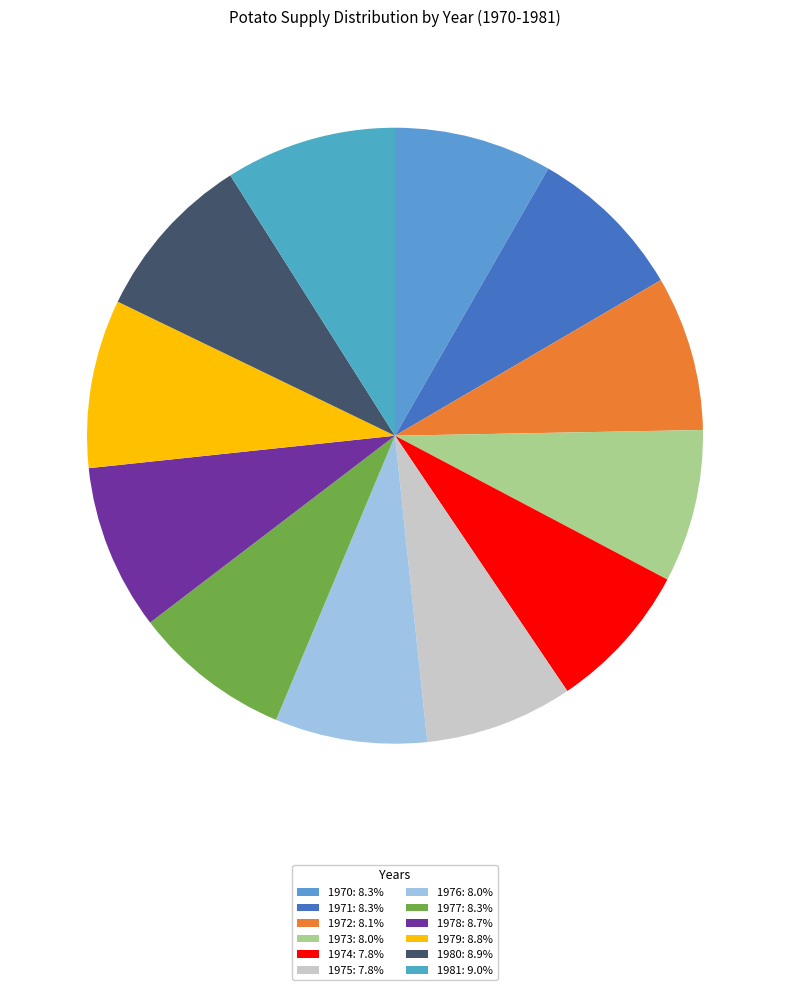

To the nearest percent, what percentage of the pie is 1973?

8%